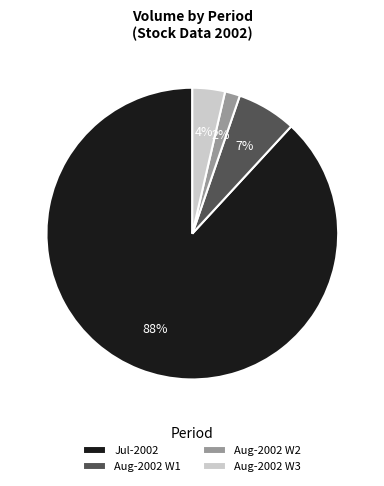

What is the largest slice in the pie chart?

Jul-2002